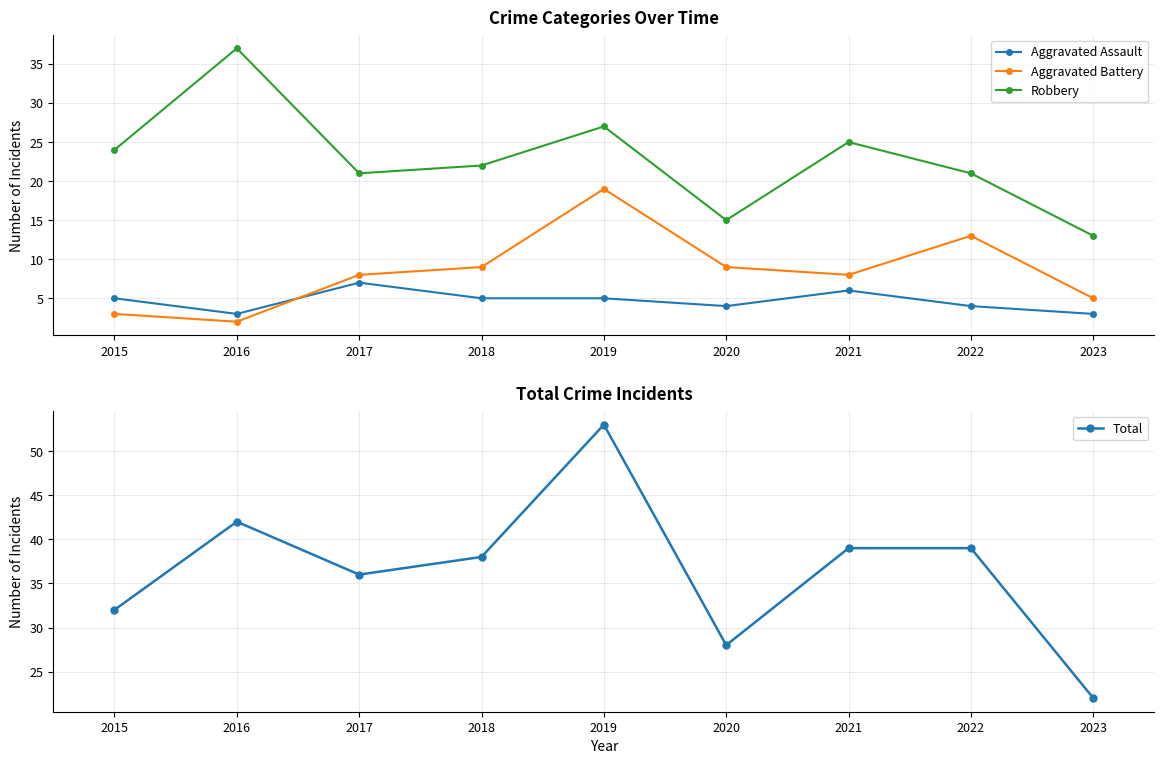

Is the value of Aggravated Assault at 2020 greater than the value of Robbery at 2017?

No